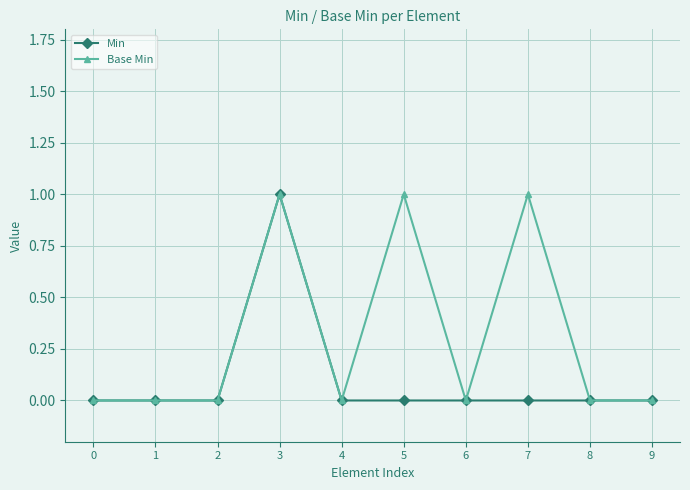

Reading left to right, list all the values displayed in this chart.

Min: 0=0	1=0	2=0	3=1	4=0	5=0	6=0	7=0	8=0	9=0
Base Min: 0=0	1=0	2=0	3=1	4=0	5=1	6=0	7=1	8=0	9=0